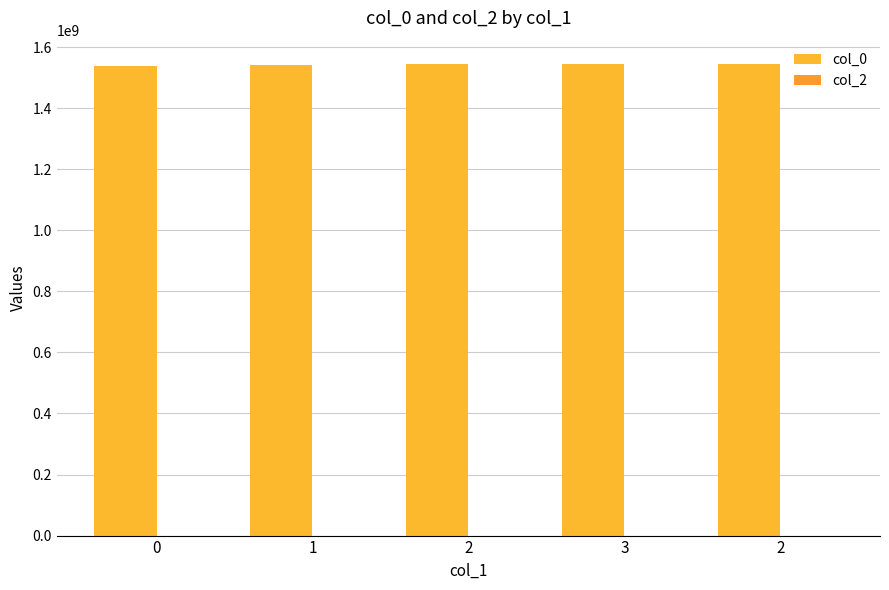

How many bars are there in total?

5